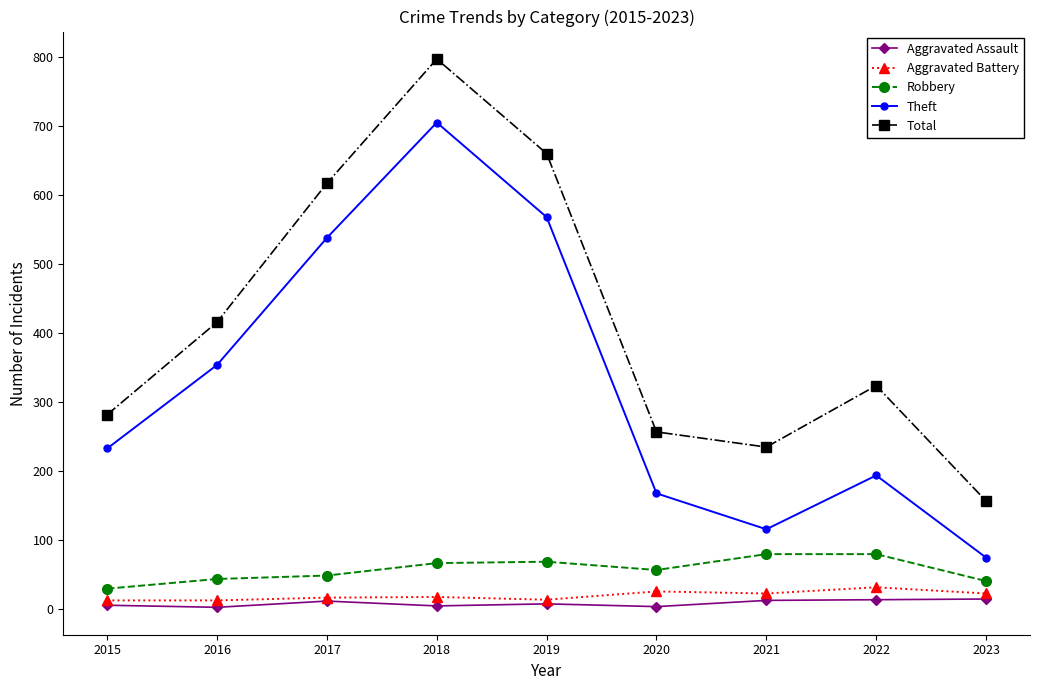

Which series has the widest spread of values?

Total